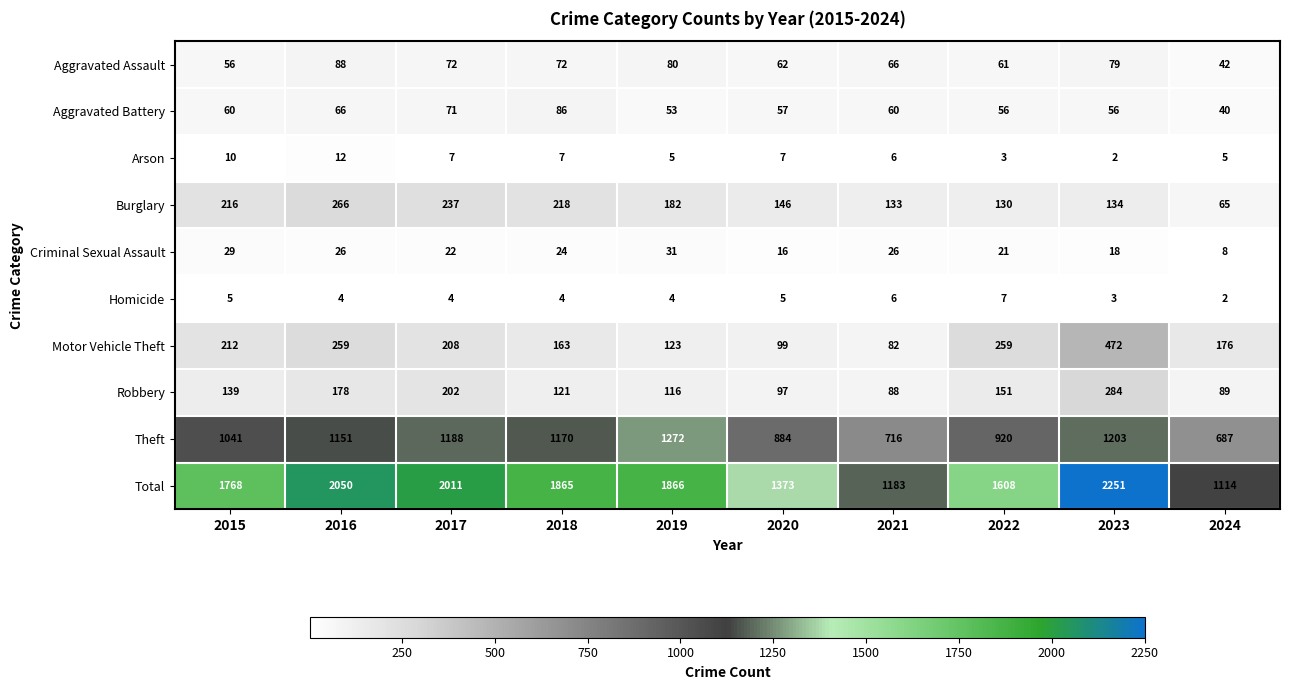

What is the maximum value for Aggravated Assault?

88